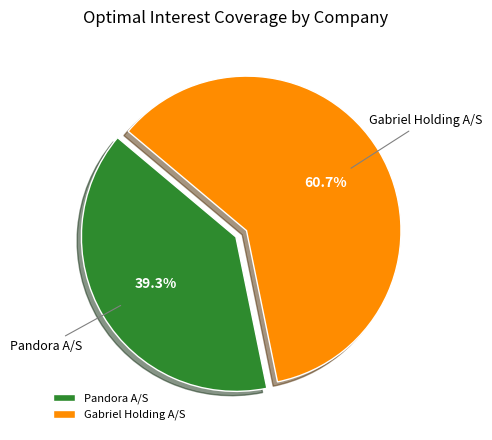

Does any single category account for the majority?

Yes